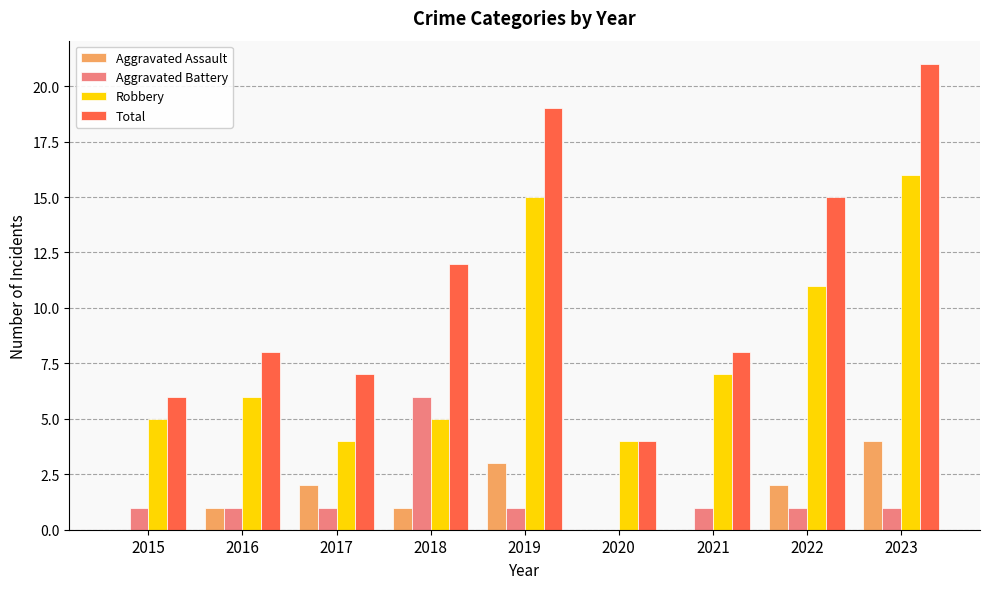

How many data points does each series have?

9